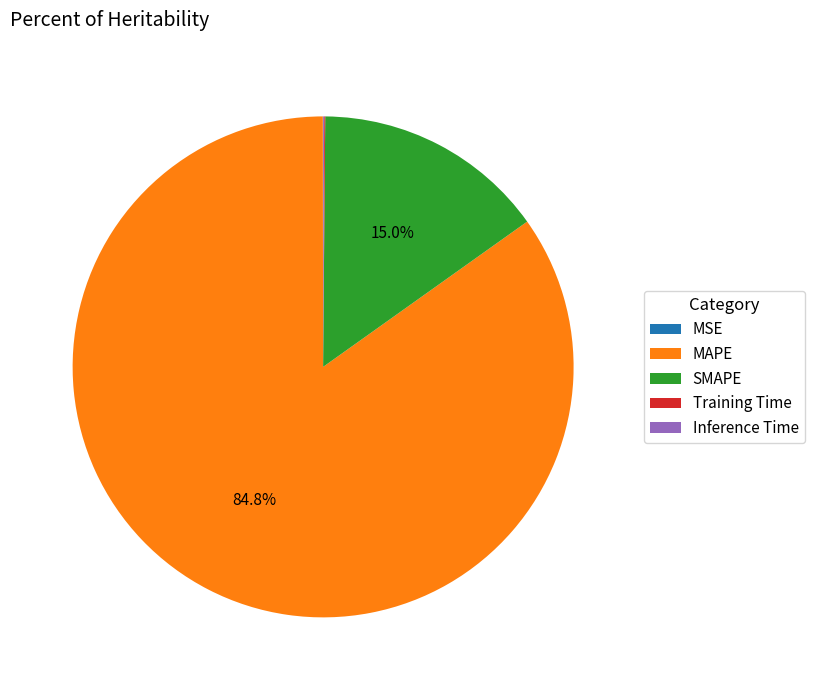

How much of the chart is everything except MAPE?

15.2%